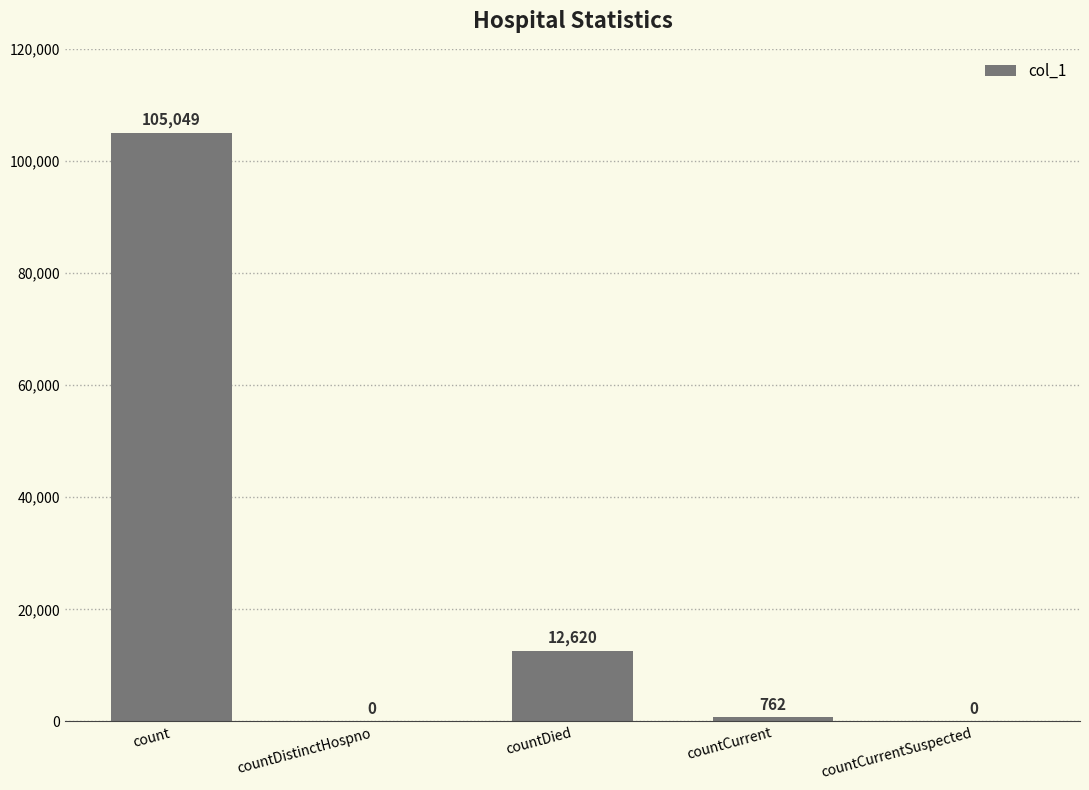

The chart shows a value of 12620 at countDied. True or false?

True